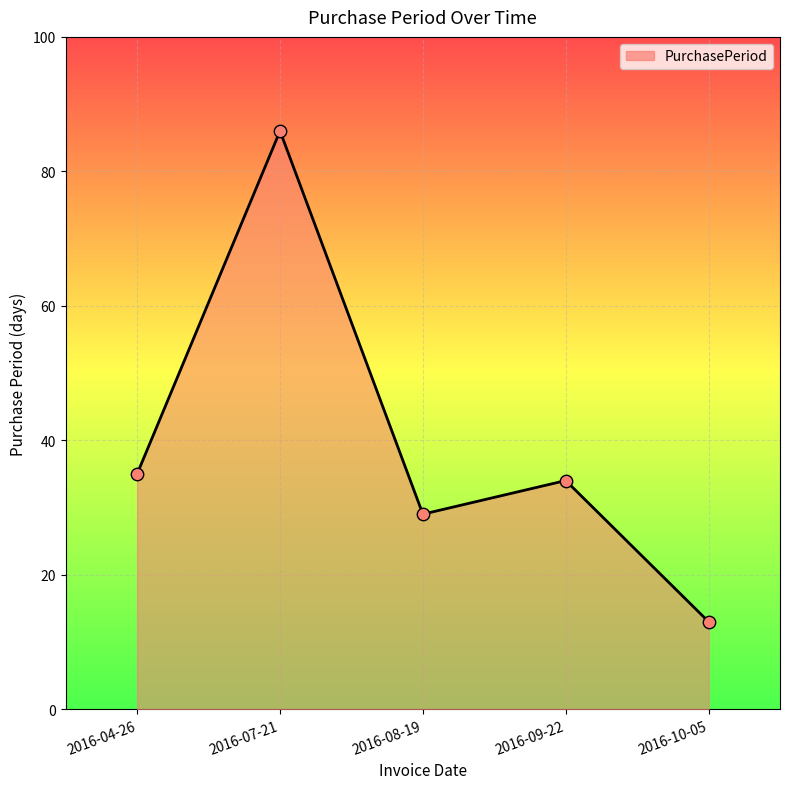

Between 2016-04-26 and 2016-09-22, which is larger?

2016-04-26